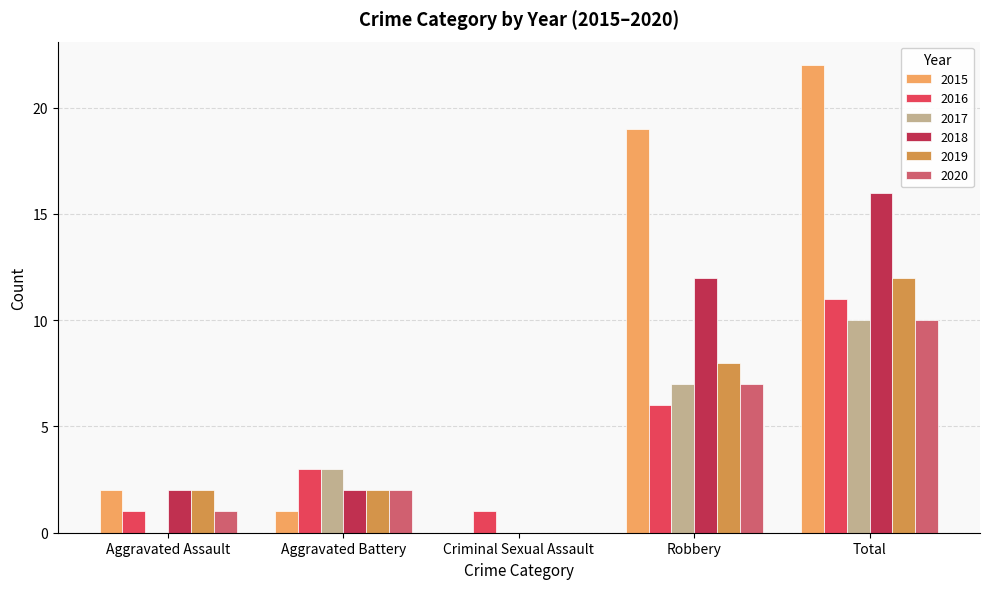

Which series has the largest total across all categories?

2015